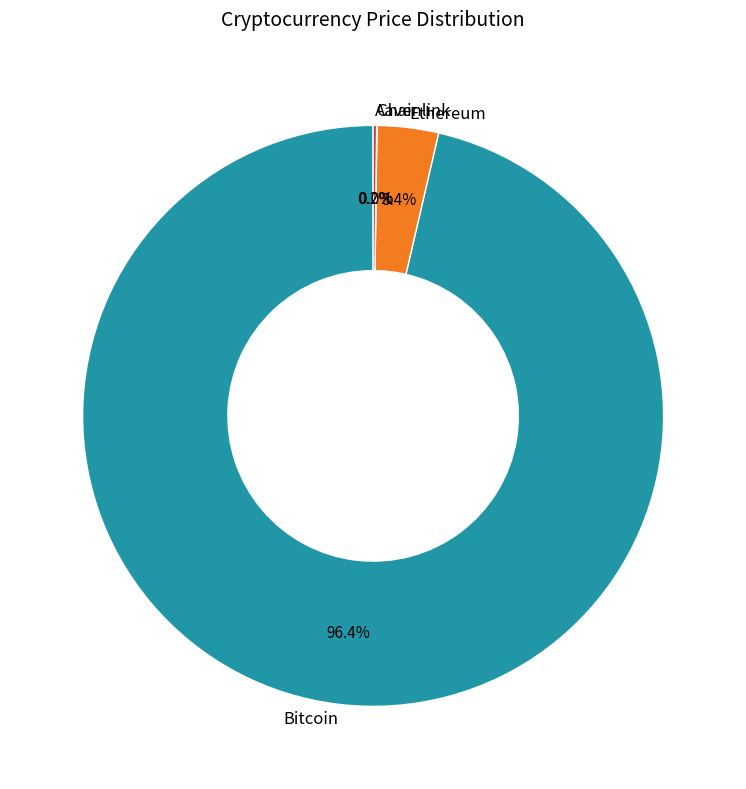

To the nearest percent, what is the average slice percentage?

25%